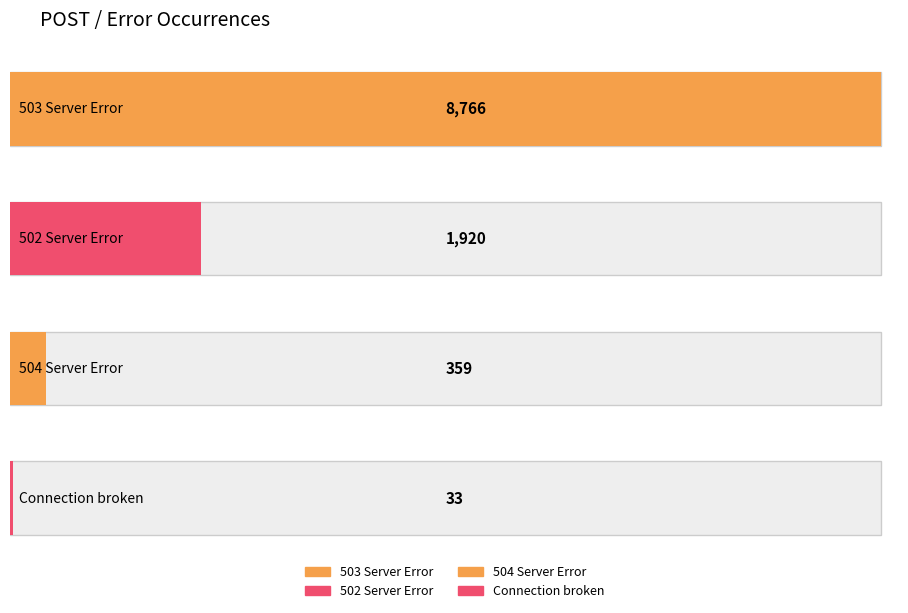

The chart shows a value of 48 at Connection broken. True or false?

False